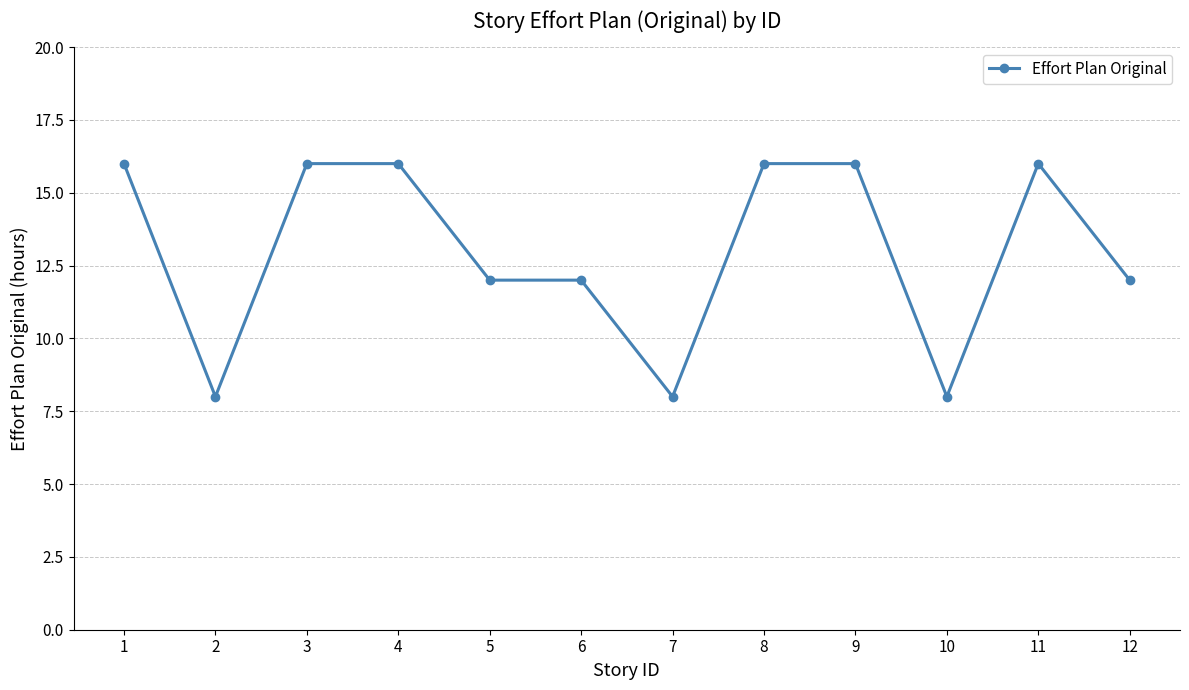

Read the value at 11.

16